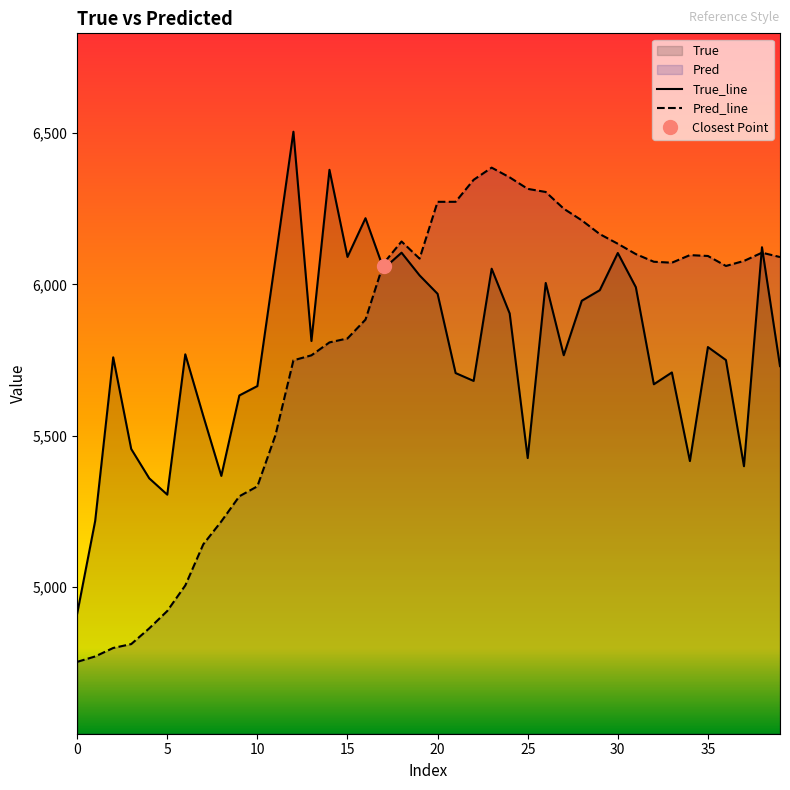

At which label is Pred_line closest to 5569?

11